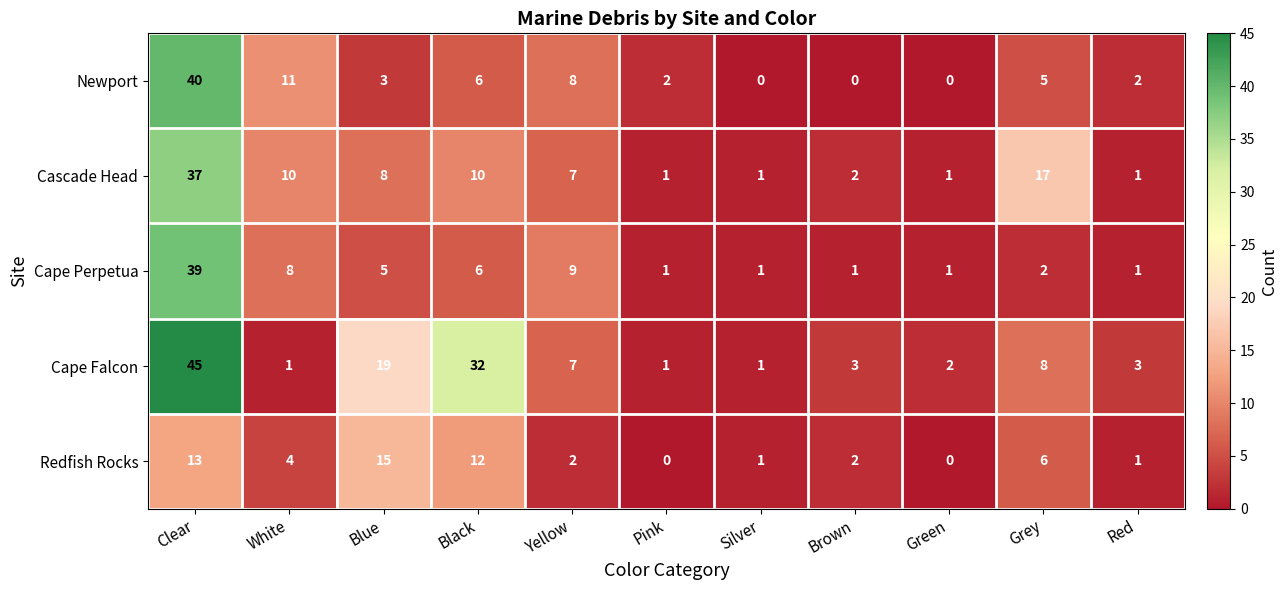

What is the difference between the highest and lowest values at White?

10